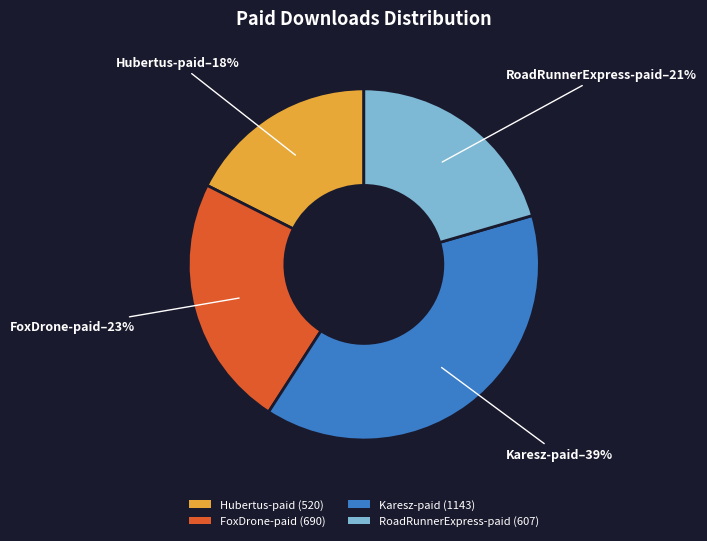

Approximately how many times larger is the value at RoadRunnerExpress-paid (607) compared to Hubertus-paid (520)?

1.2